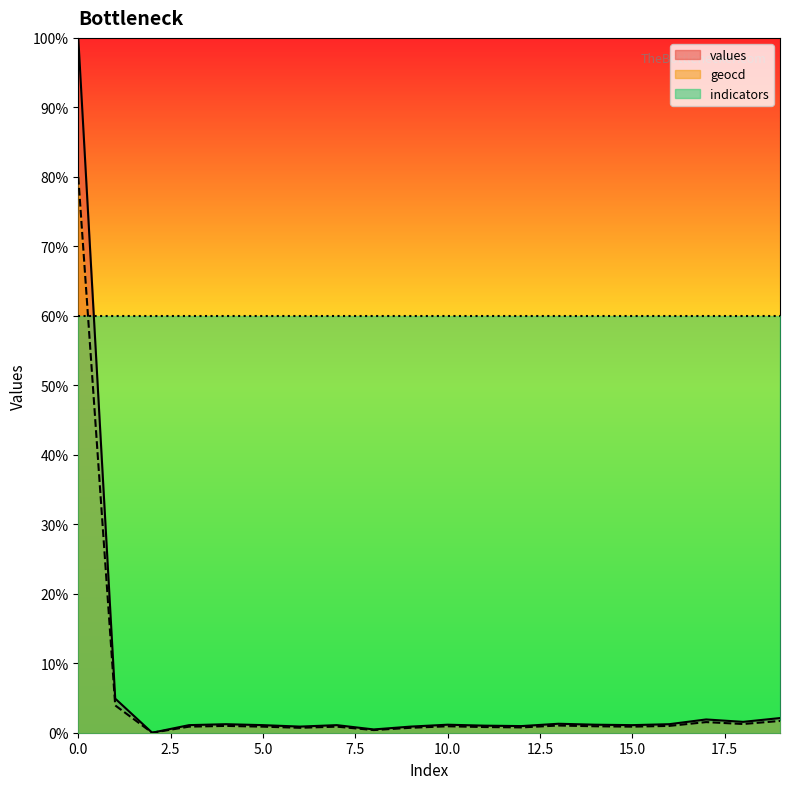

Reading right to left, what are all the values shown in this chart?

values: 19=210.9	18=156.3	17=191.0	16=122.8	15=109.1	14=115.4	13=129.1	12=95.5	11=101.8	10=115.4	9=88.1	8=47.2	7=109.1	6=88.1	5=109.1	4=122.8	3=109.1	2=0.0	1=491.0	0=10000.0
geocd: 19=169.2	18=125.5	17=152.8	16=98.2	15=87.3	14=92.8	13=103.7	12=76.4	11=81.9	10=92.8	9=70.9	8=38.2	7=87.3	6=70.9	5=87.3	4=98.2	3=87.3	2=0.0	1=392.9	0=8000.0